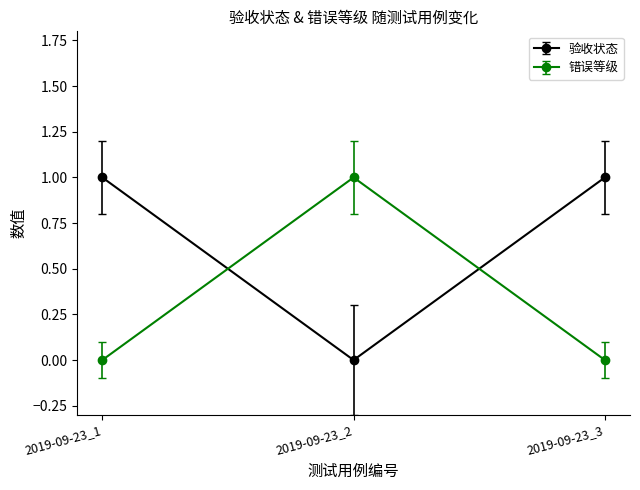

Reading left to right, extract all data points from this chart.

验收状态: 2019-09-23_1=1	2019-09-23_2=0	2019-09-23_3=1
错误等级: 2019-09-23_1=0	2019-09-23_2=1	2019-09-23_3=0